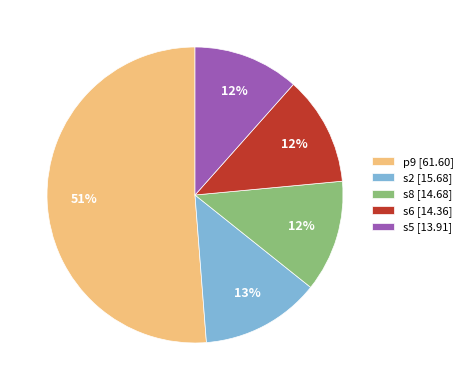

To the nearest percent, what portion does s2 represent?

13%